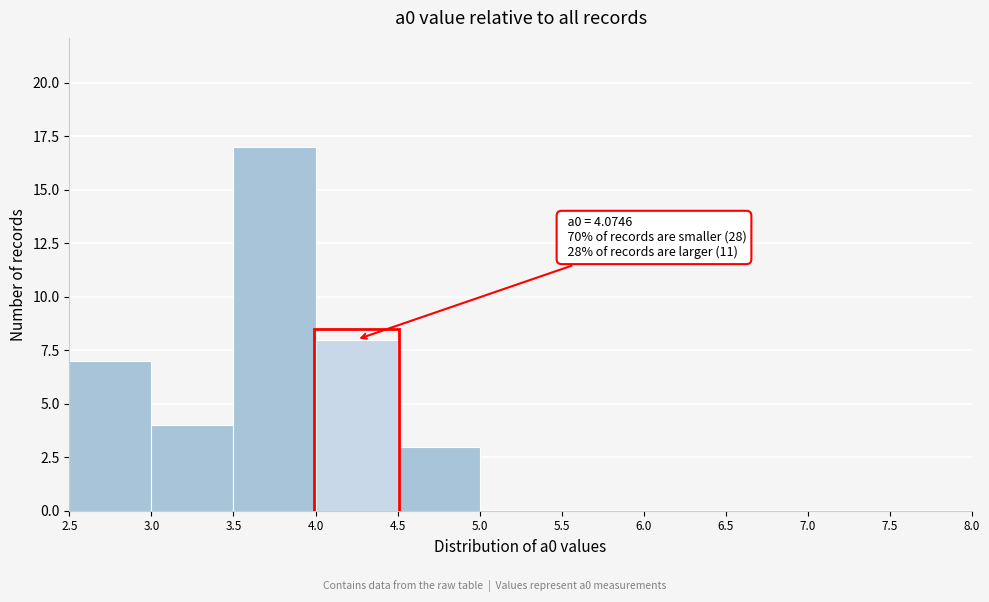

Over which range of the x-axis is the bar tallest?

3.5 to 4.0